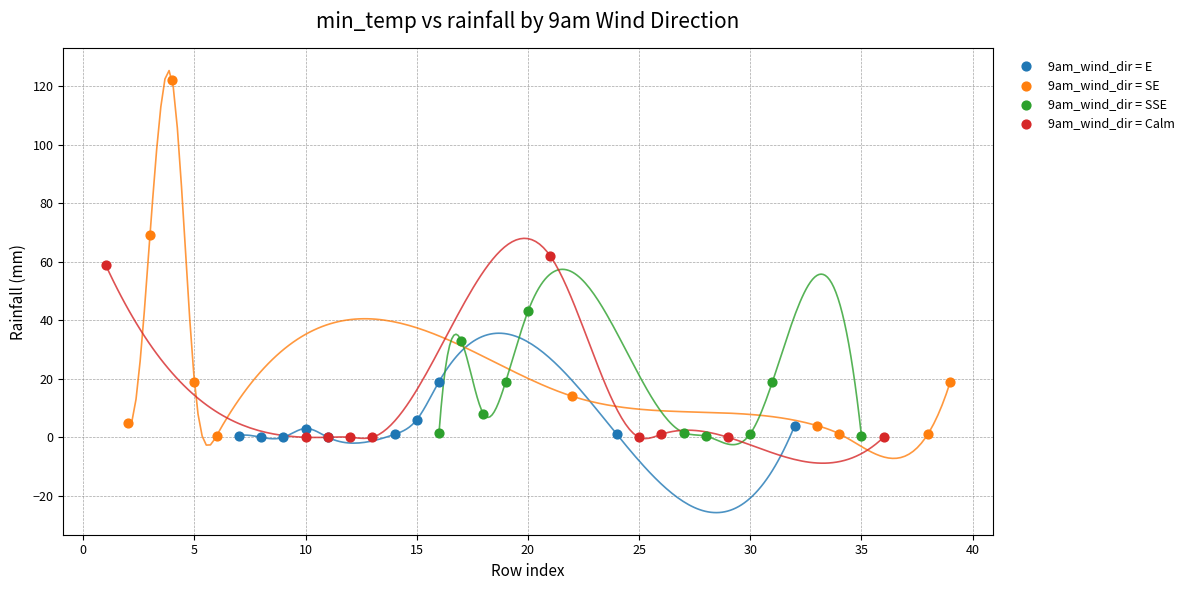

Which series contains the highest Y value?

9am_wind_dir = SE